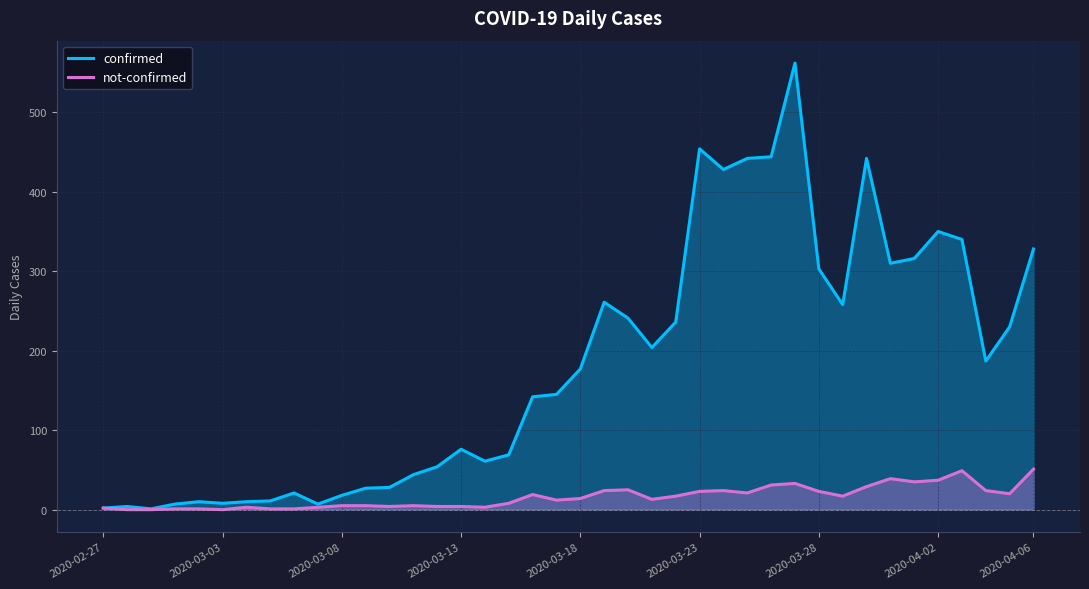

The not-confirmed series shows 7 at 31. True or false?

False